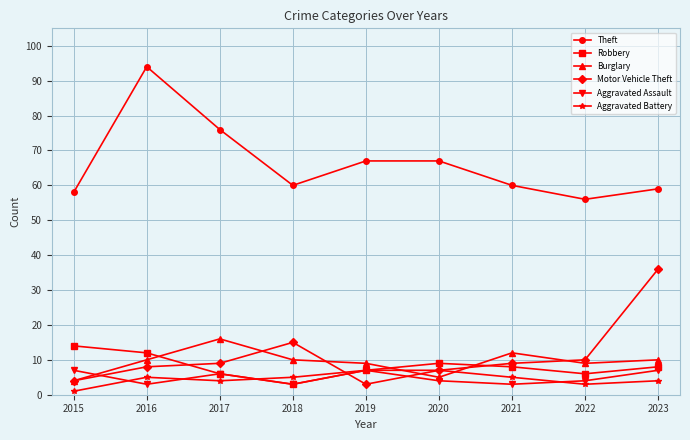

True or false: Aggravated Assault and Theft intersect in this chart.

False